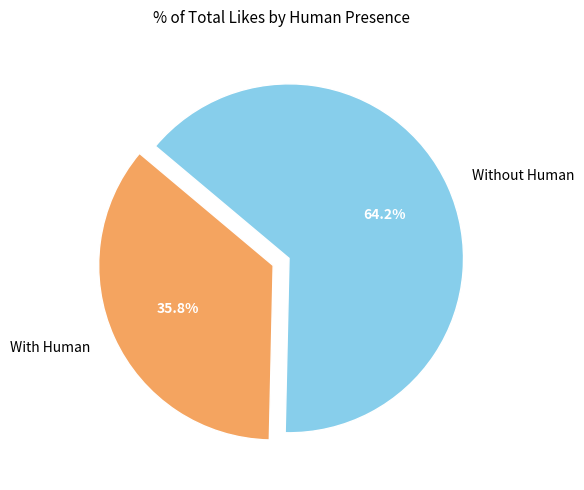

Is With Human the majority of the pie?

No